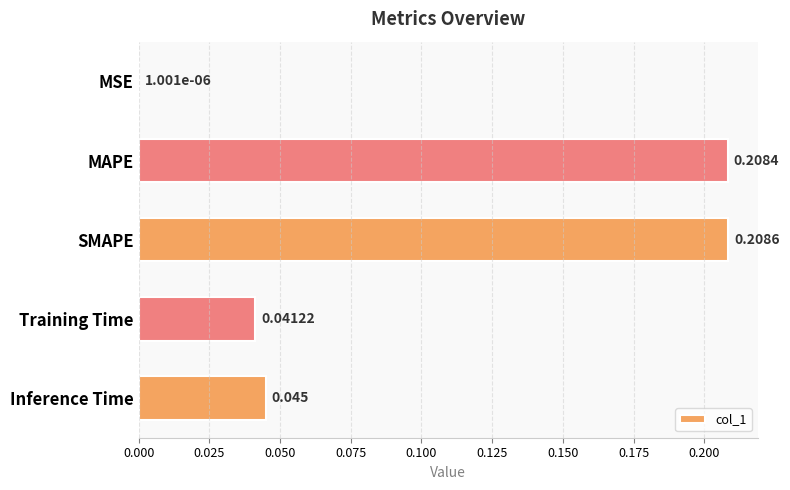

At which label is the value closest to 0?

MSE